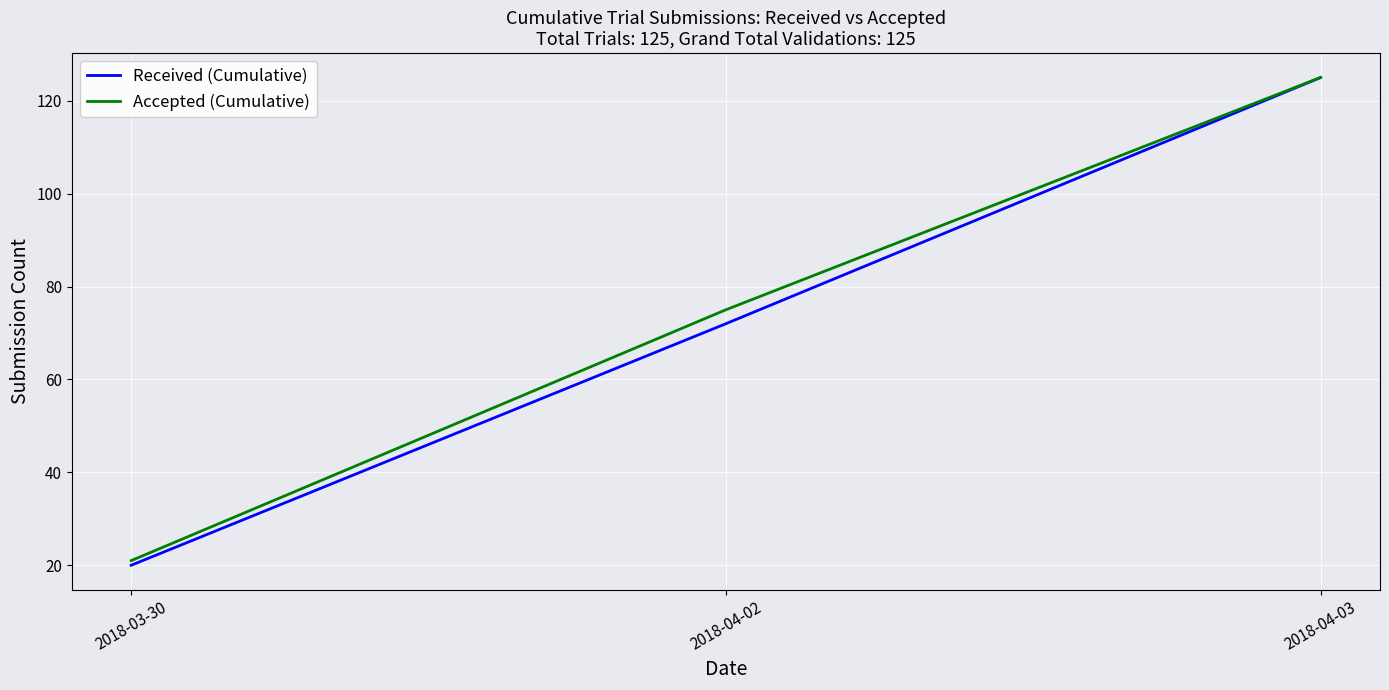

What is the difference between the maximum and minimum values in the Accepted (Cumulative) series?

104